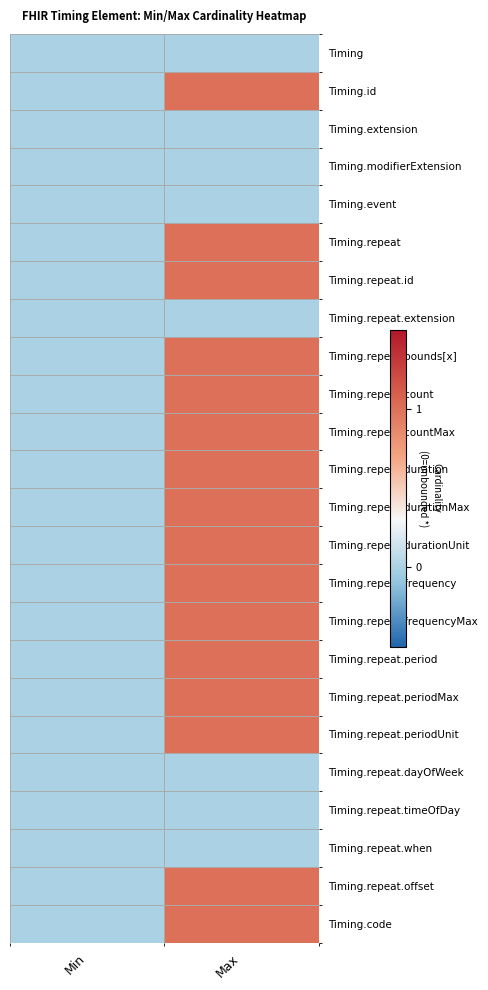

What is the spread (max minus min) of values at Max?

1